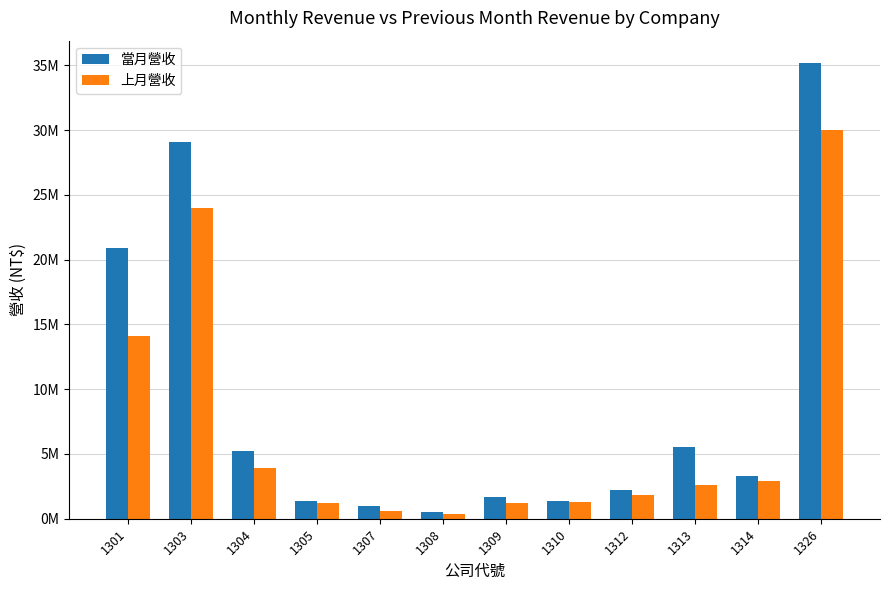

Is it true that 上月營收 equals 14112249 at 1301?

True